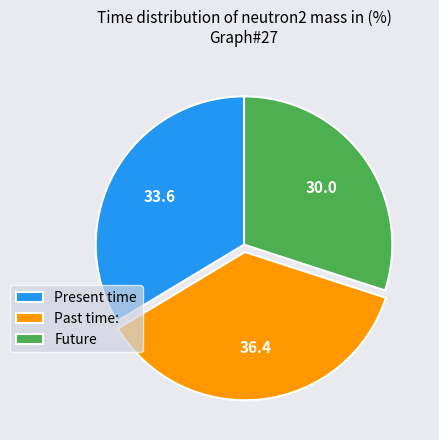

Is there any slice that represents more than half of the pie?

No